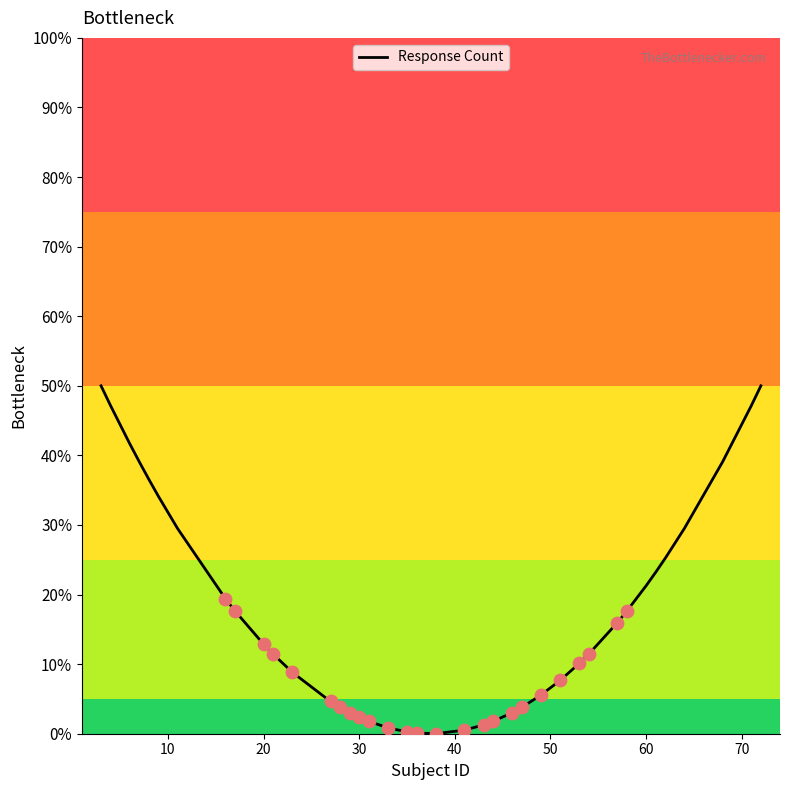

What is the difference between the maximum and minimum values?

50.0